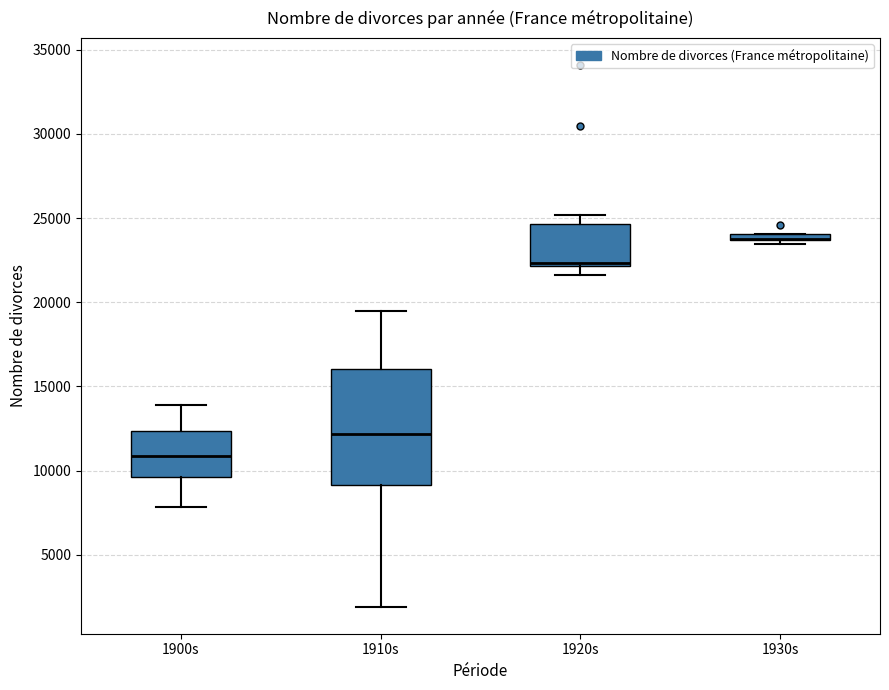

Comparing the boxes themselves (not the whiskers), which one is the tallest?

1910s